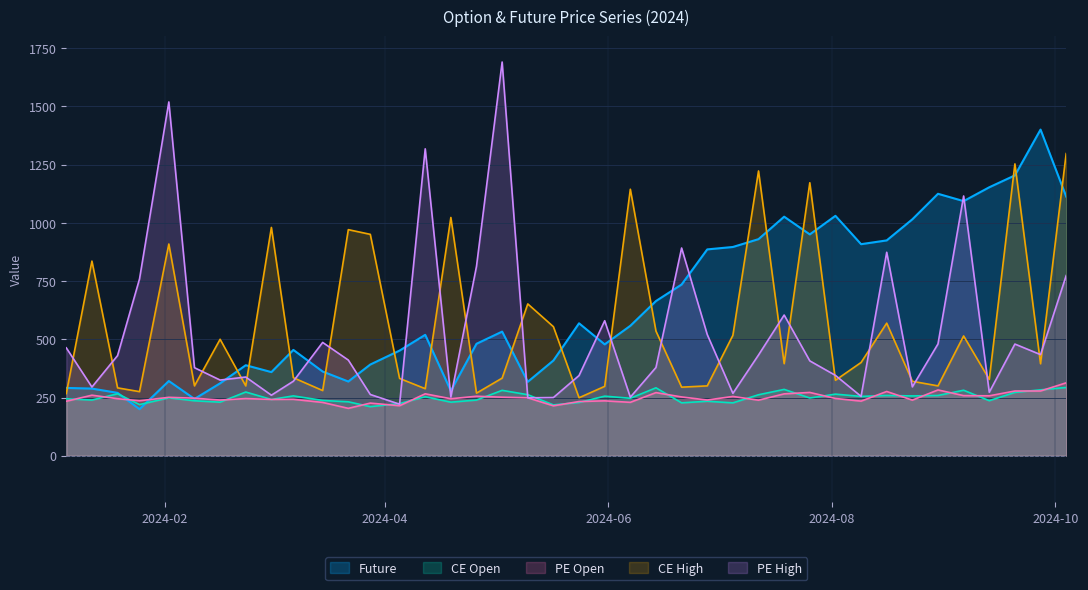

Which series has the largest total across all categories?

Future